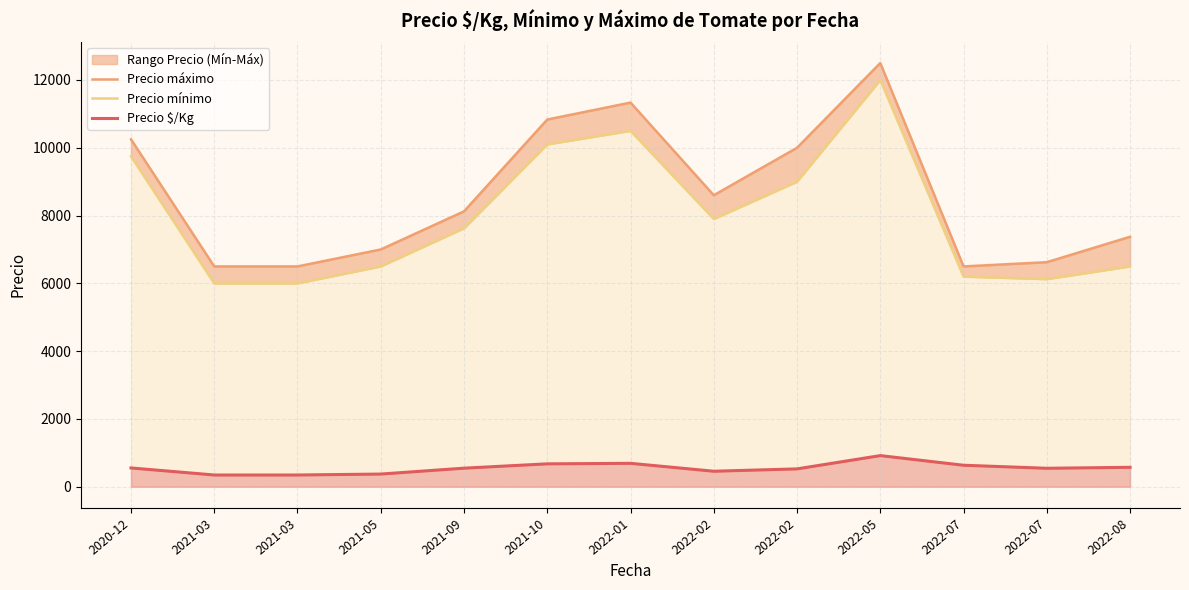

Reading left to right, what are all the values shown in this chart?

Precio máximo: 2020-12=10250.0	2021-03=6500.0	2021-03=6500.0	2021-05=7000.0	2021-09=8125.0	2021-10=10833.3	2022-01=11333.3	2022-02=8600.0	2022-02=10000.0	2022-05=12500.0	2022-07=6500.0	2022-07=6625.0	2022-08=7375.0
Precio mínimo: 2020-12=9750.0	2021-03=6000.0	2021-03=6000.0	2021-05=6500.0	2021-09=7625.0	2021-10=10100.0	2022-01=10500.0	2022-02=7900.0	2022-02=9000.0	2022-05=12000.0	2022-07=6200.0	2022-07=6125.0	2022-08=6500.0
Precio $/Kg: 2020-12=555.5	2021-03=347.5	2021-03=347.5	2021-05=375.0	2021-09=548.8	2021-10=676.3	2022-01=691.7	2022-02=458.2	2022-02=527.8	2022-05=919.5	2022-07=635.0	2022-07=545.8	2022-08=574.0